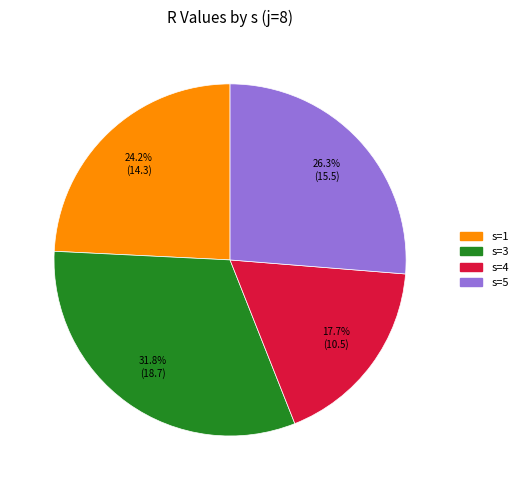

Rank the categories by value from highest to lowest.

s=3, s=5, s=1, s=4